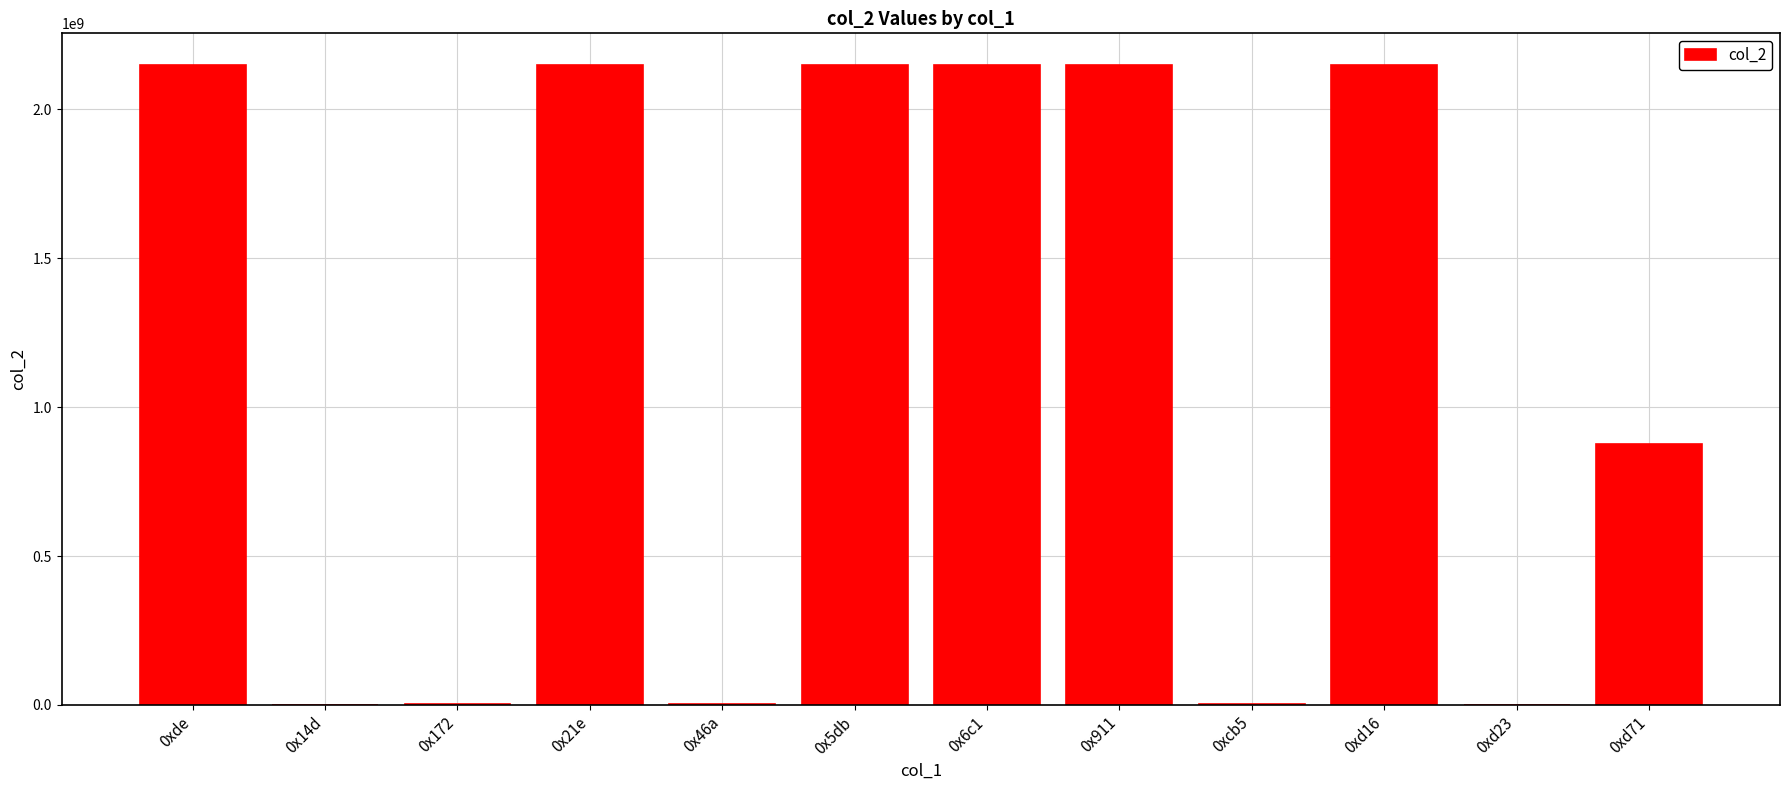

Read the value at 0xd16.

2147483647